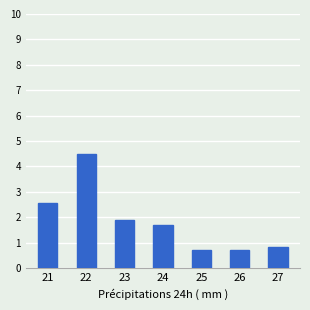

Where does the data first go above 1?

21